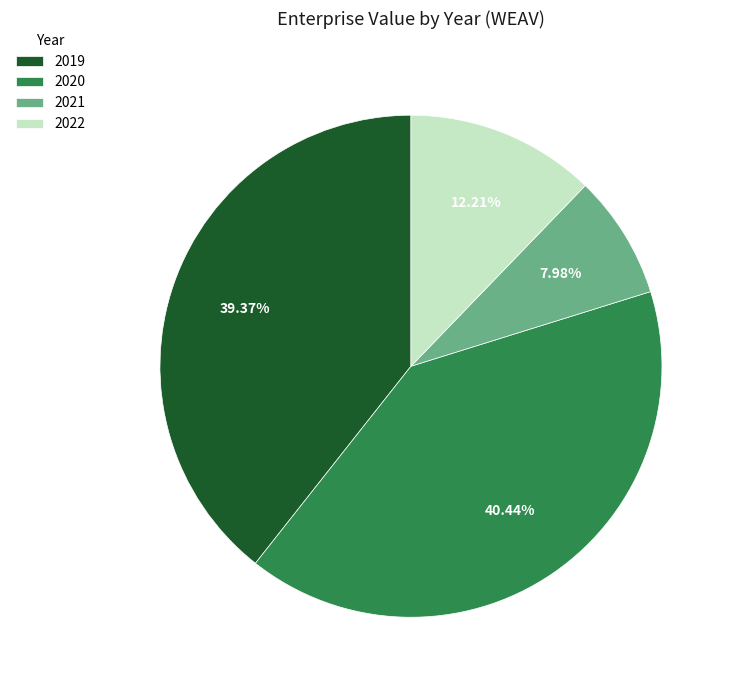

Does 2019 represent more than half of the total?

No